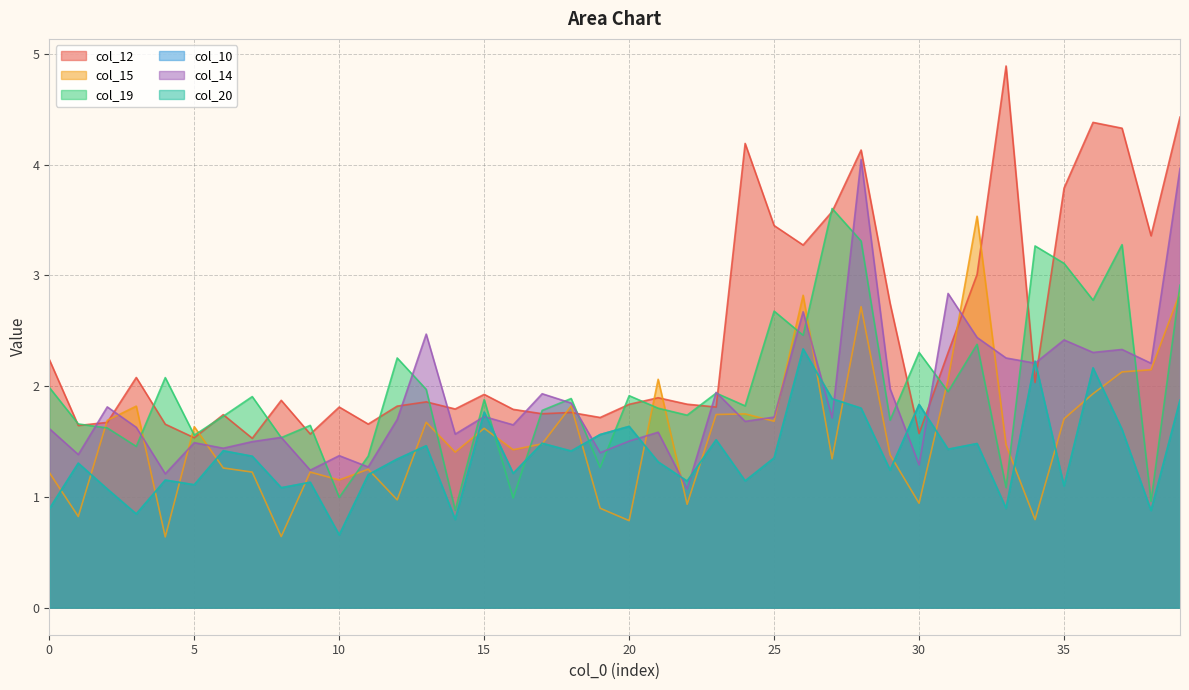

True or false: col_20 and col_19 intersect in this chart.

True